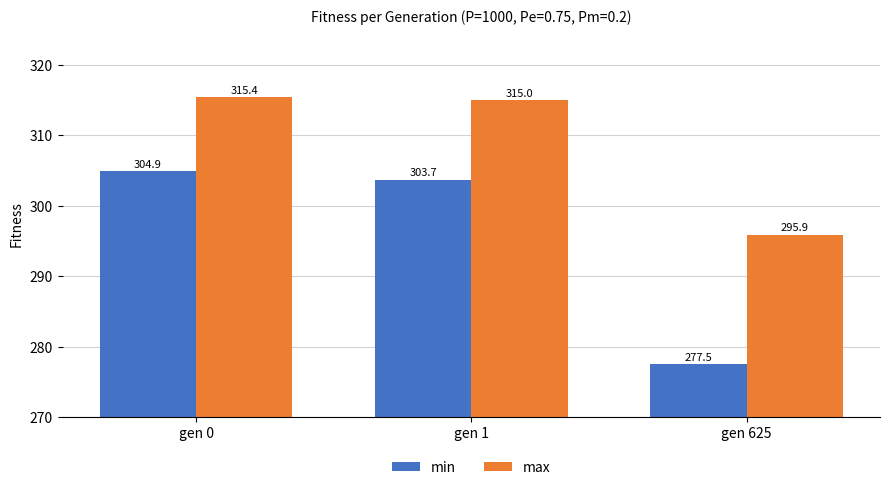

At gen 625, list the series in order from largest to smallest.

max, min